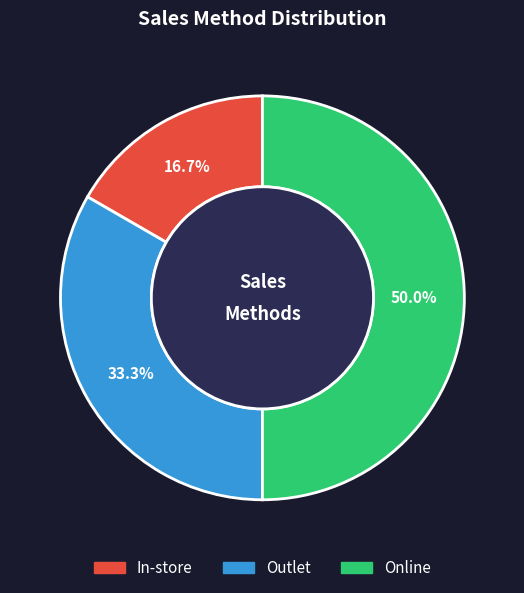

Which category has the biggest portion of the pie?

Online